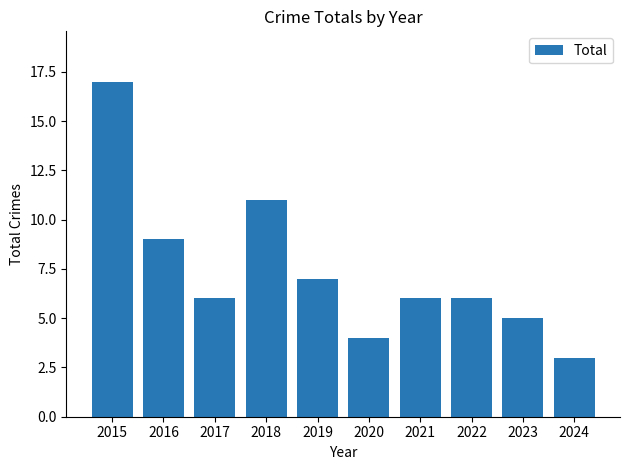

Which category has the highest value across all series?

2015